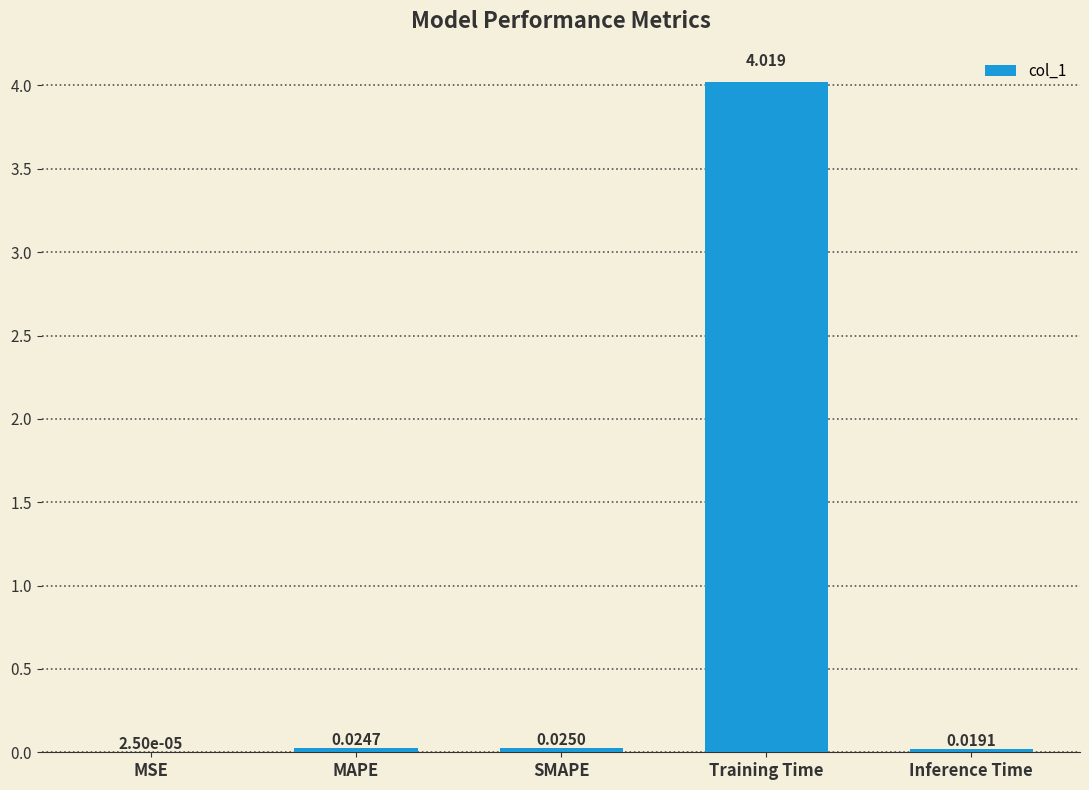

The chart shows a value of 5.3 at Training Time. True or false?

False